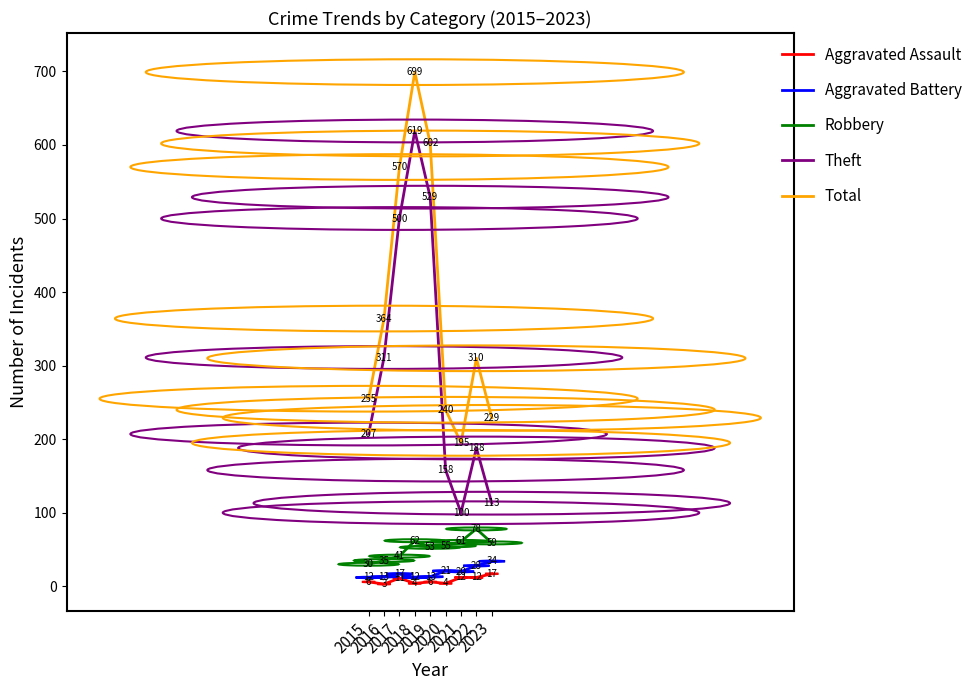

How many interior local valleys does the Total series have?

1